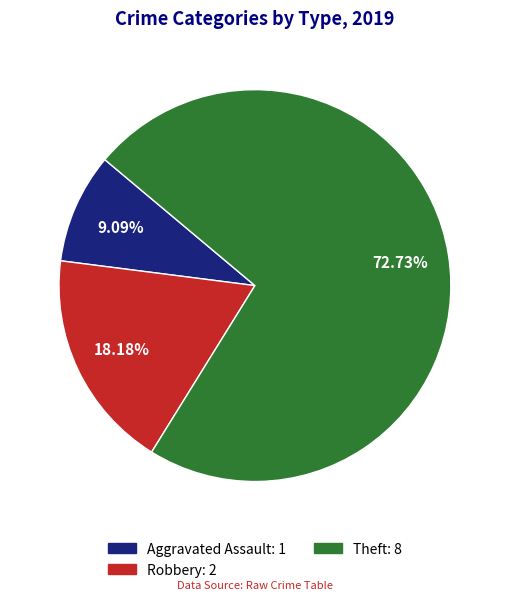

Is there any slice that represents more than half of the pie?

Yes